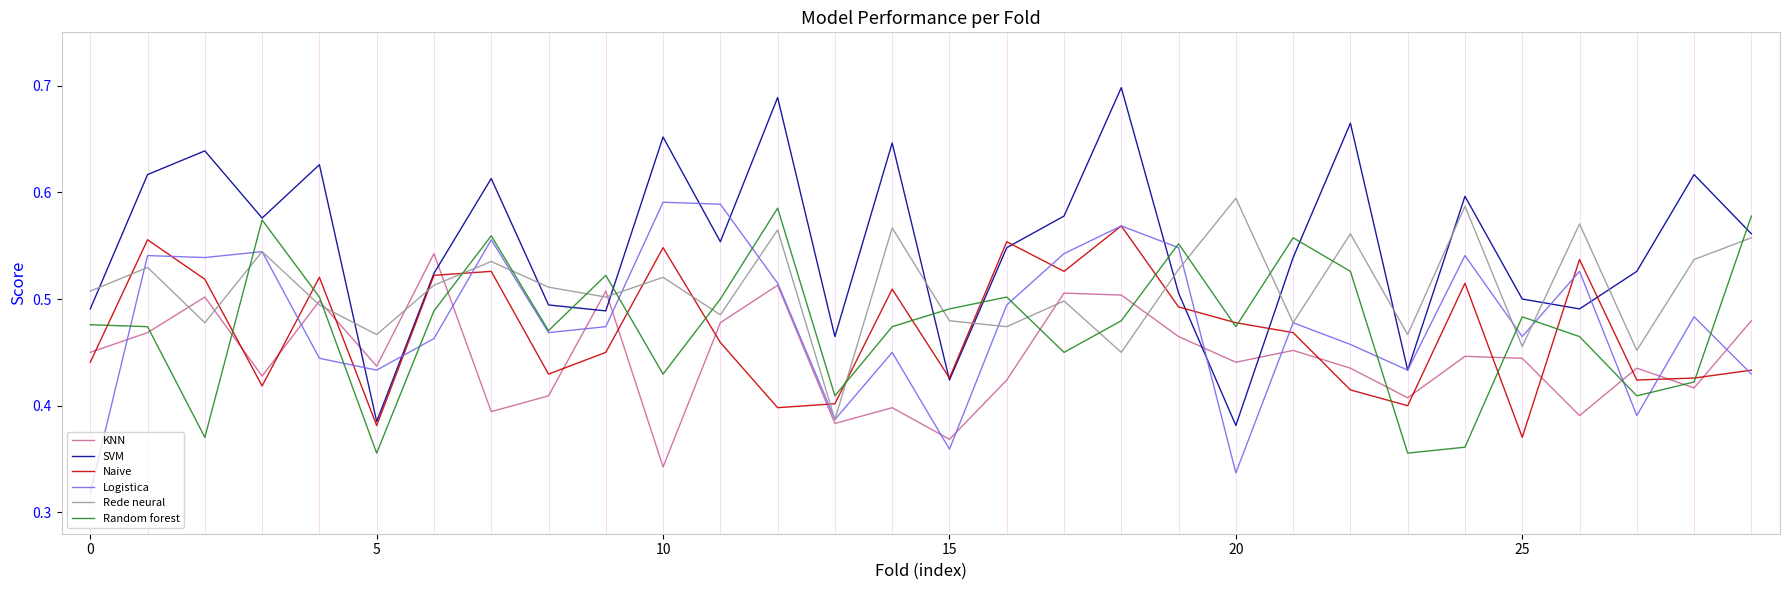

Which series has the widest spread of values?

SVM